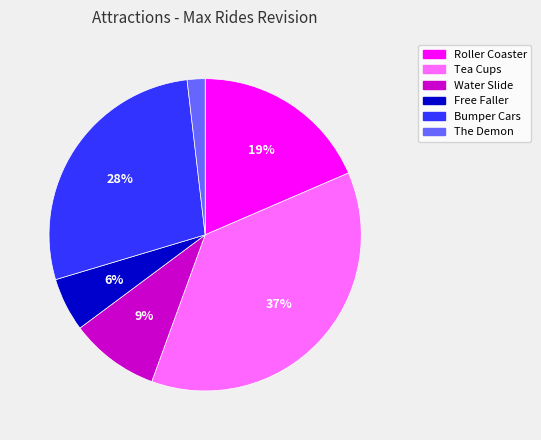

Is the sum of The Demon and Roller Coaster greater than half?

No